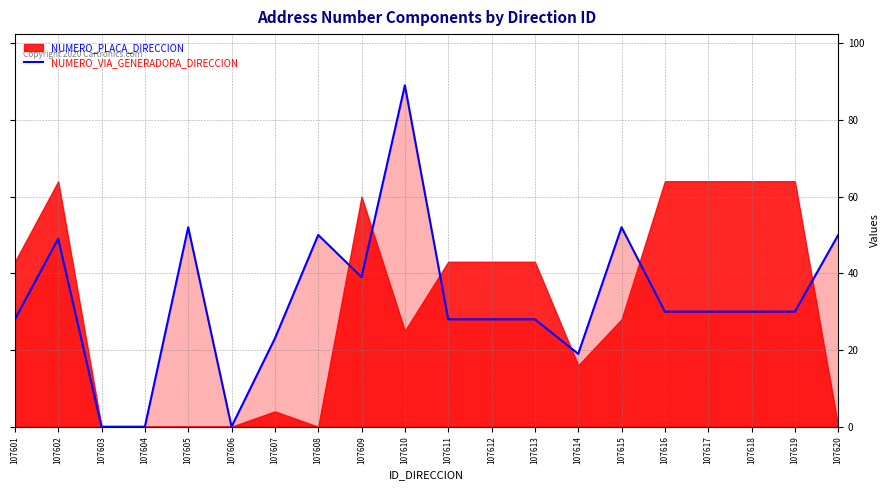

What is the maximum value shown in the chart?

89